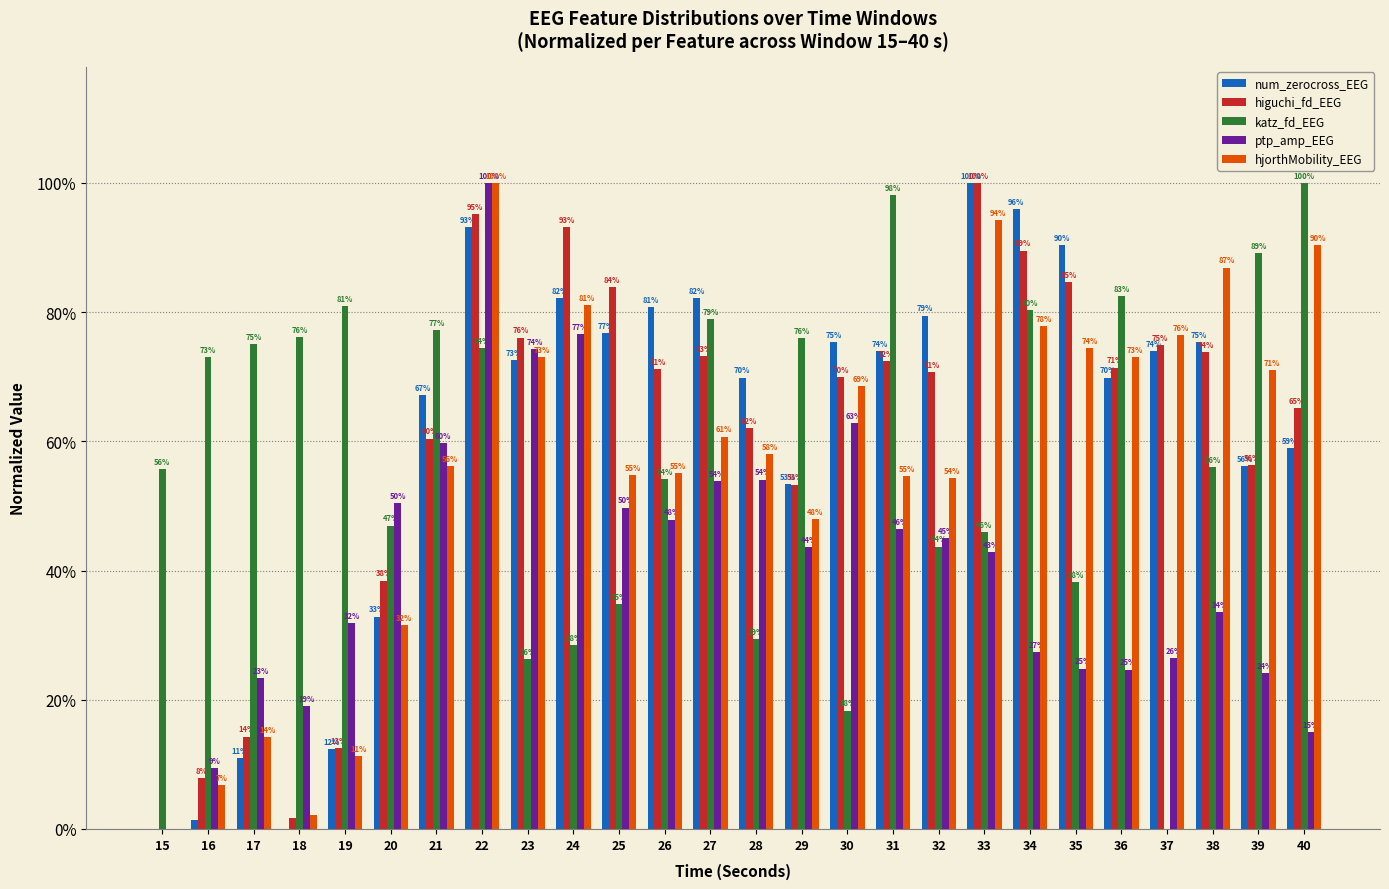

What is the sum of the ptp_amp_EEG values at 18 and 25?

0.7